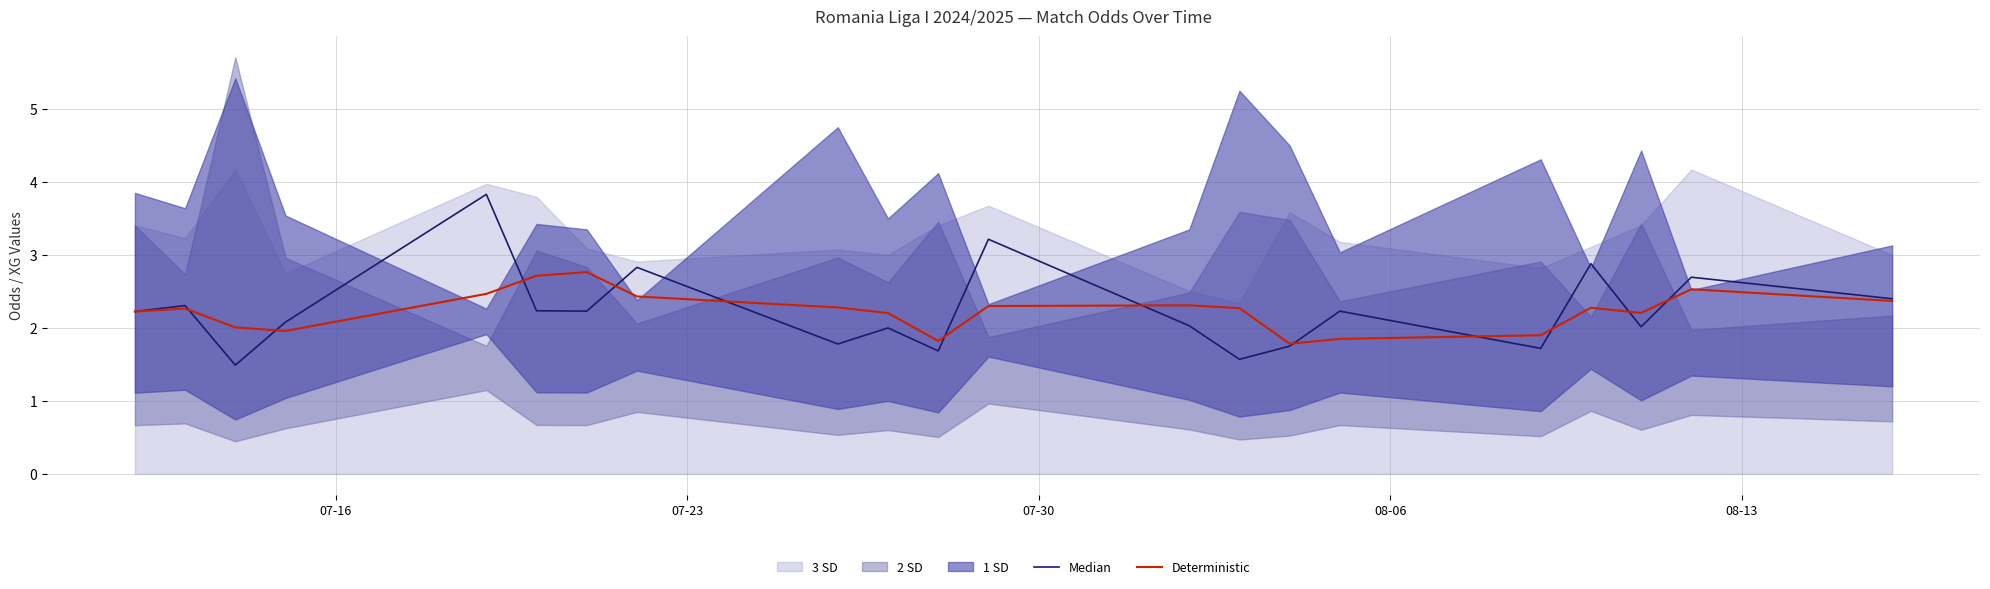

What is the maximum value for Deterministic?

2.8